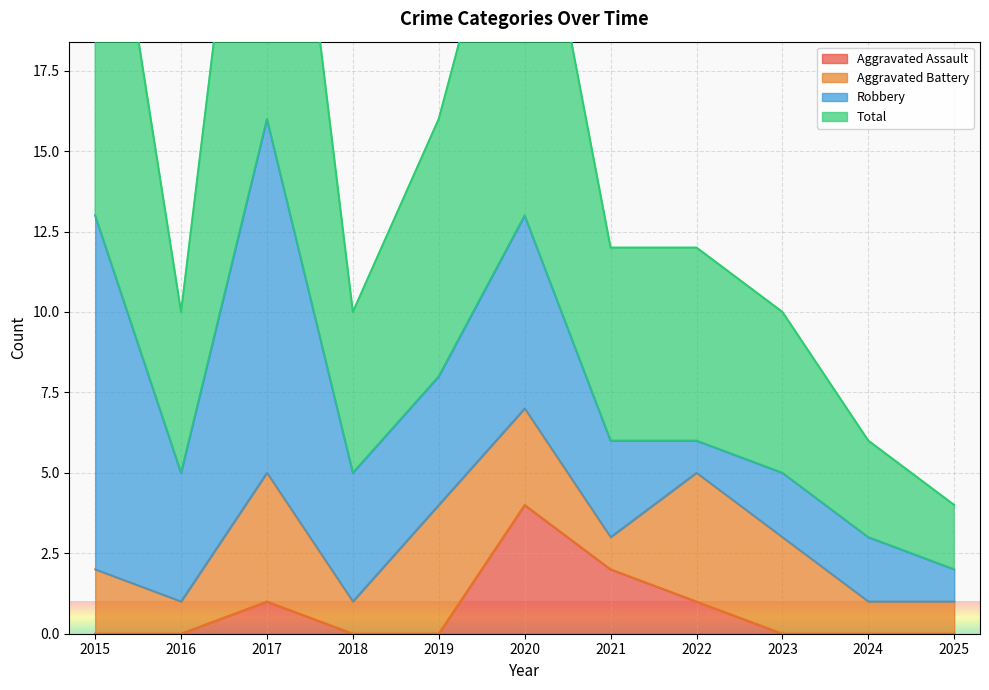

At which label does Total reach its peak?

2017